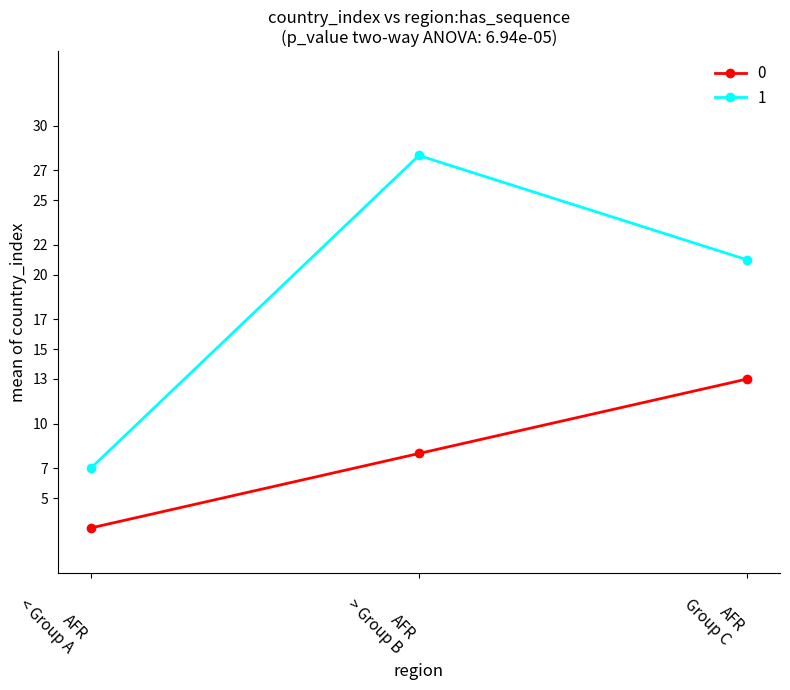

What is the sum of all 0 values?

24